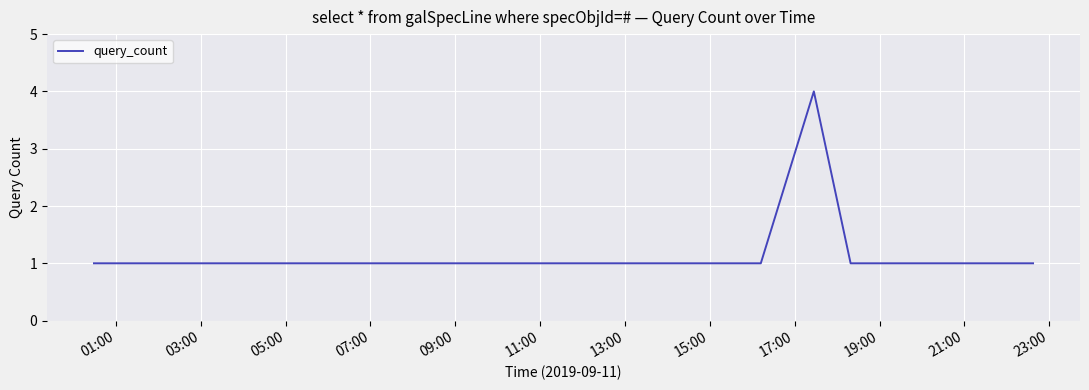

How many lines are shown in the chart?

1